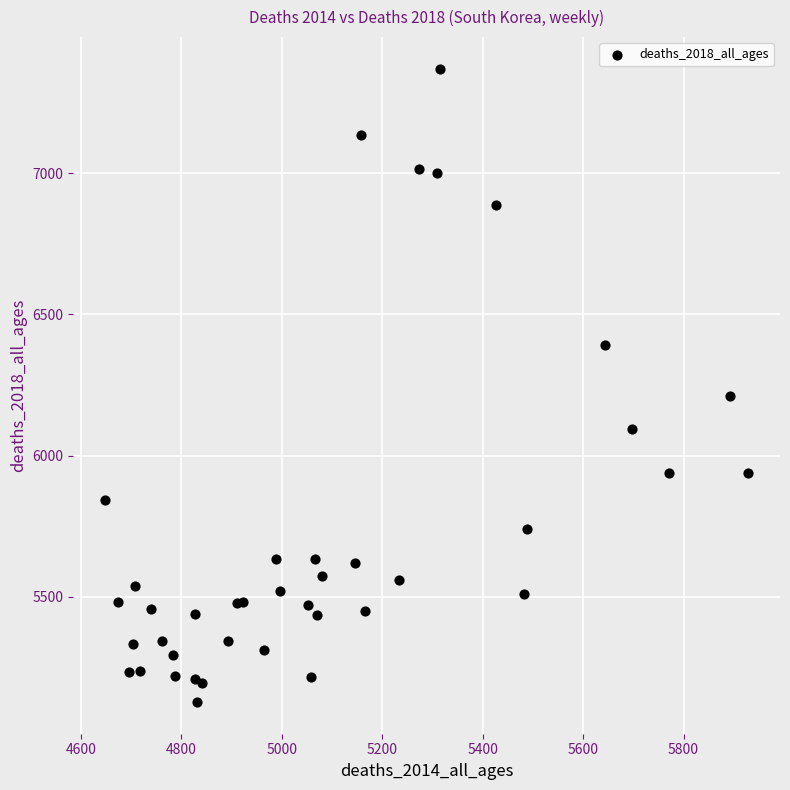

What Y value in the scatter plot is closest to 6248?

6211